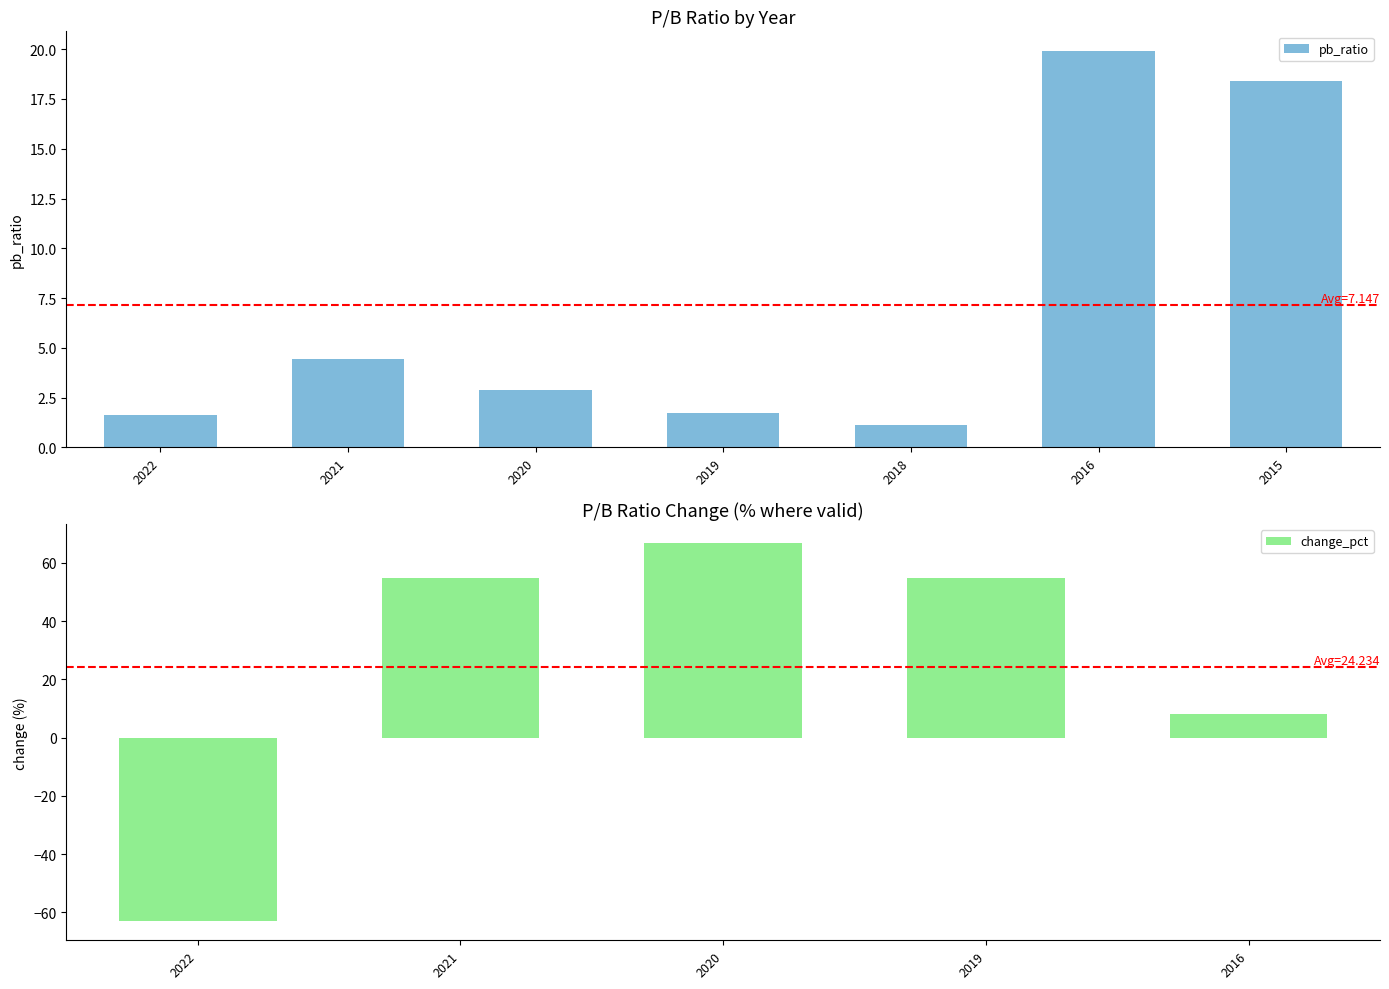

What is the difference between the maximum and second lowest values in the pb_ratio series?

18.3